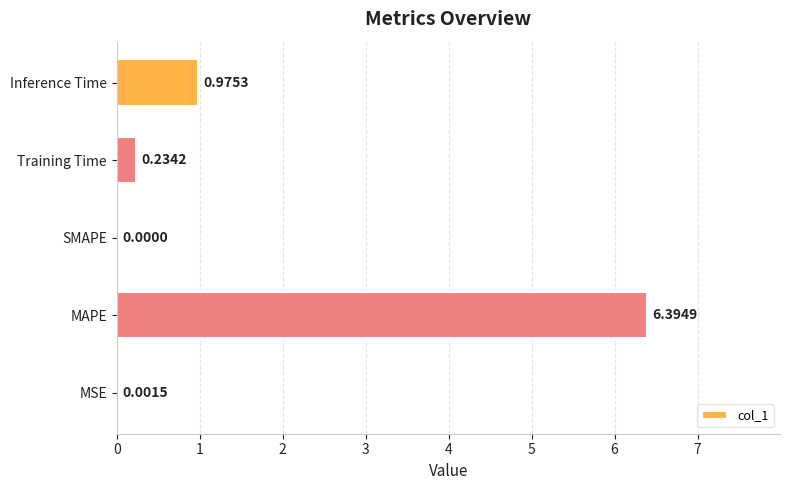

What is the average value?

1.5